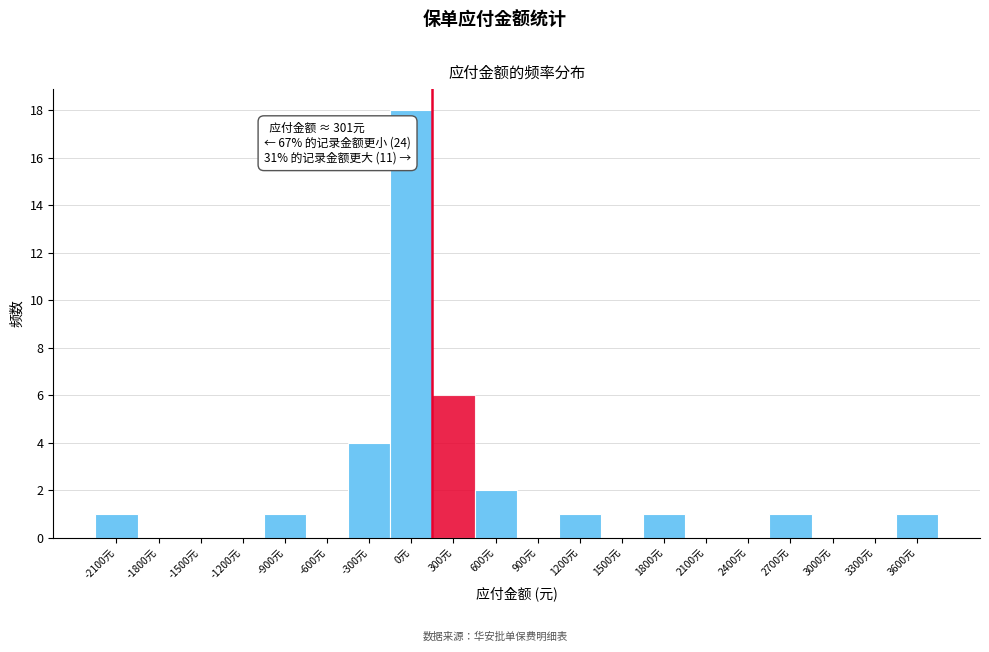

Reading left to right, transcribe all the data shown in this chart.

-2100元=1	-1800元=0	-1500元=0	-1200元=0	-900元=1	-600元=0	-300元=4	0元=18	300元=6	600元=2	900元=0	1200元=1	1500元=0	1800元=1	2100元=0	2400元=0	2700元=1	3000元=0	3300元=0	3600元=1